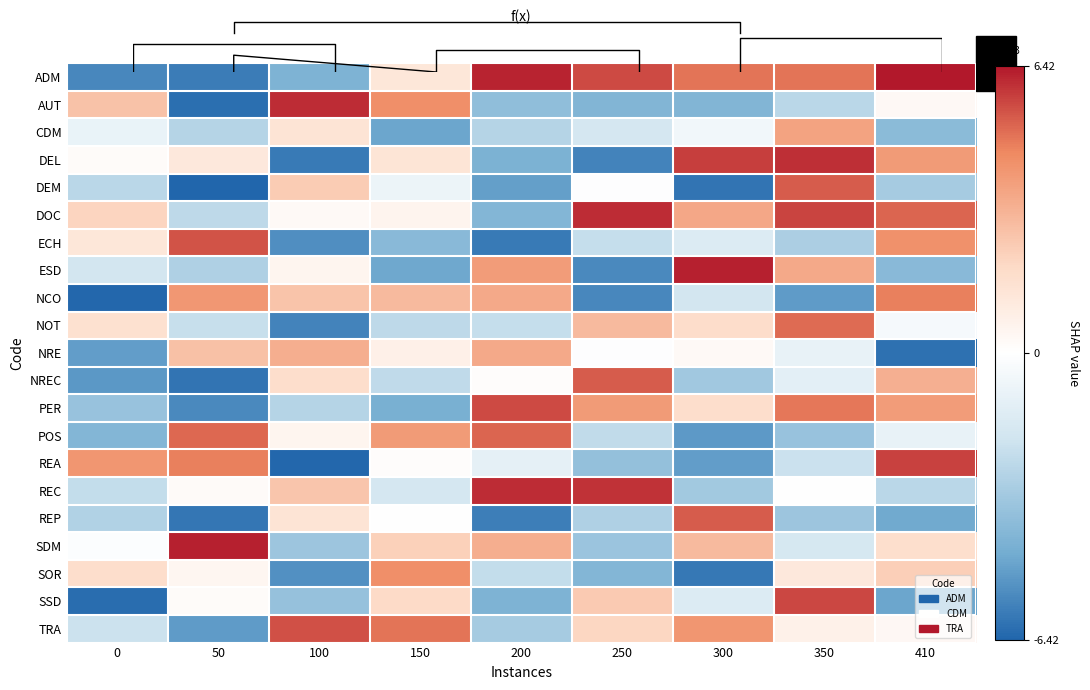

At 100, list the series in order from largest to smallest.

AUT, TRA, NRE, NCO, REC, DEM, NREC, CDM, REP, ESD, POS, DOC, PER, SDM, SSD, ADM, SOR, ECH, NOT, DEL, REA